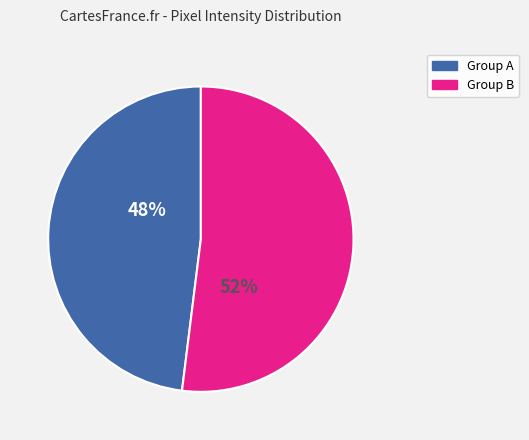

Does any single category account for the majority?

Yes